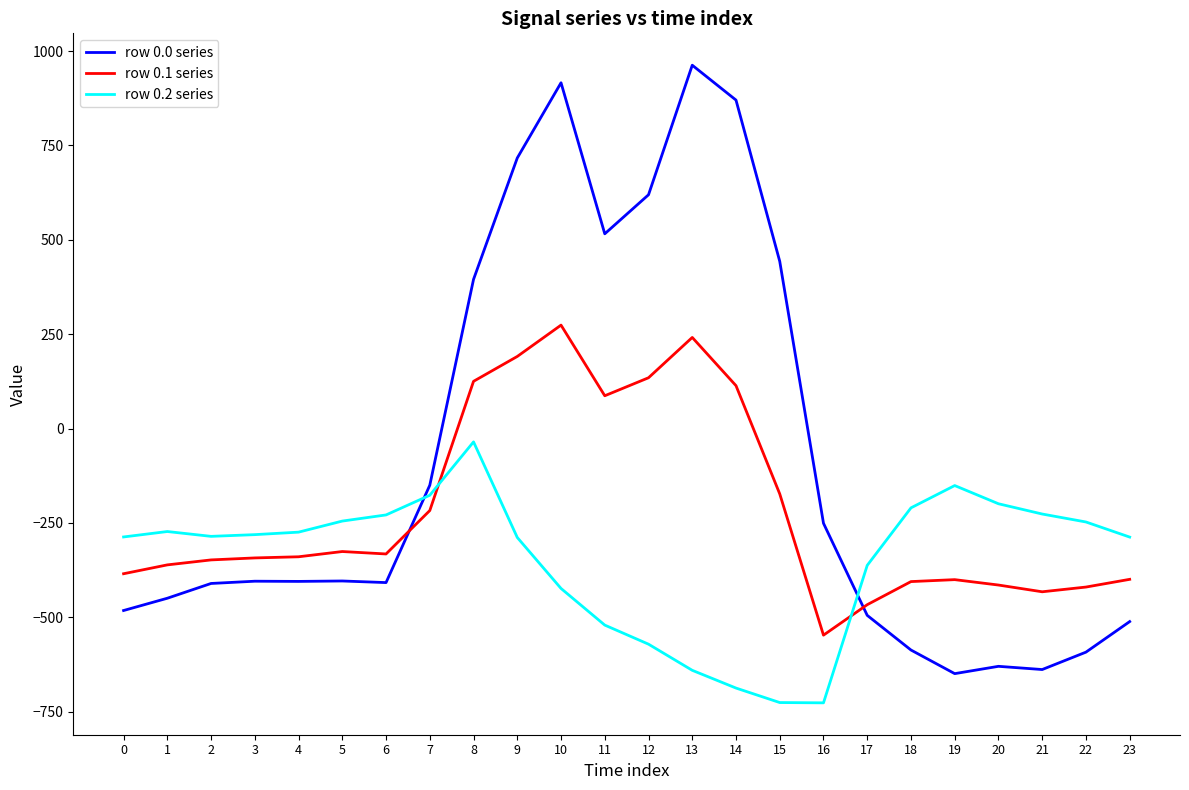

Between which two adjacent categories do row 0.2 series and row 0.1 series first intersect?

7 and 8